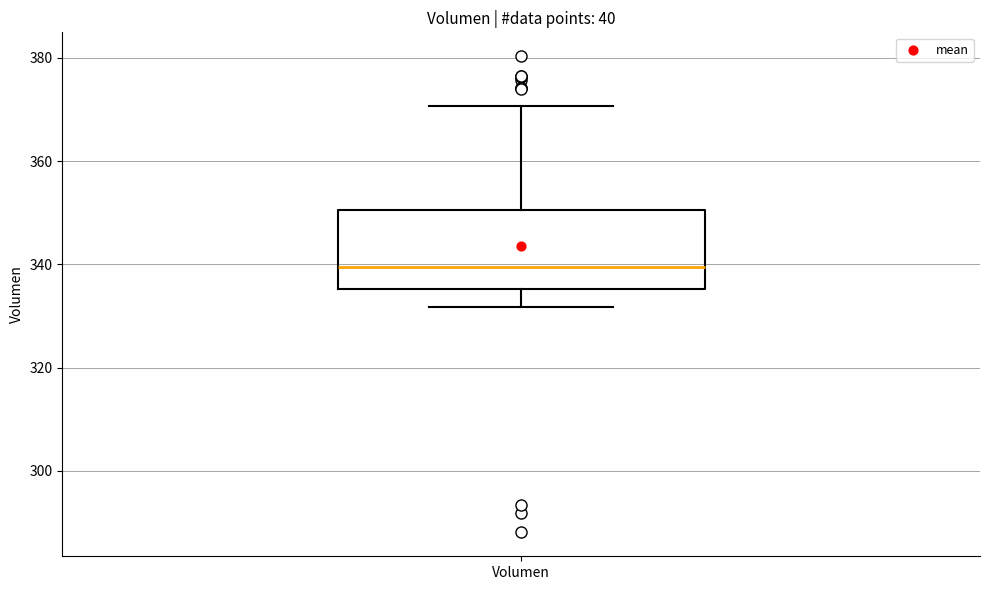

Read this box plot against the y-axis: the position of the median line, the range covered by the box, and the ends of both whiskers. The values are not printed on the chart, so give them approximately, as read against the axis.

median 340, box 336 to 350, whiskers 332 to 370